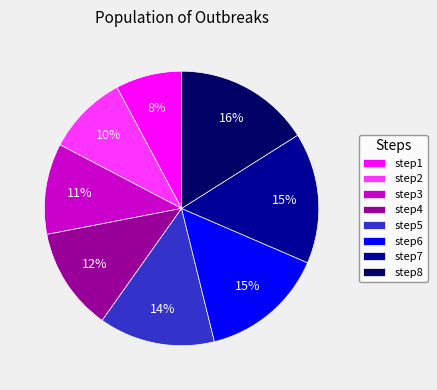

Combined, do step2 and step1 account for over 50%?

No